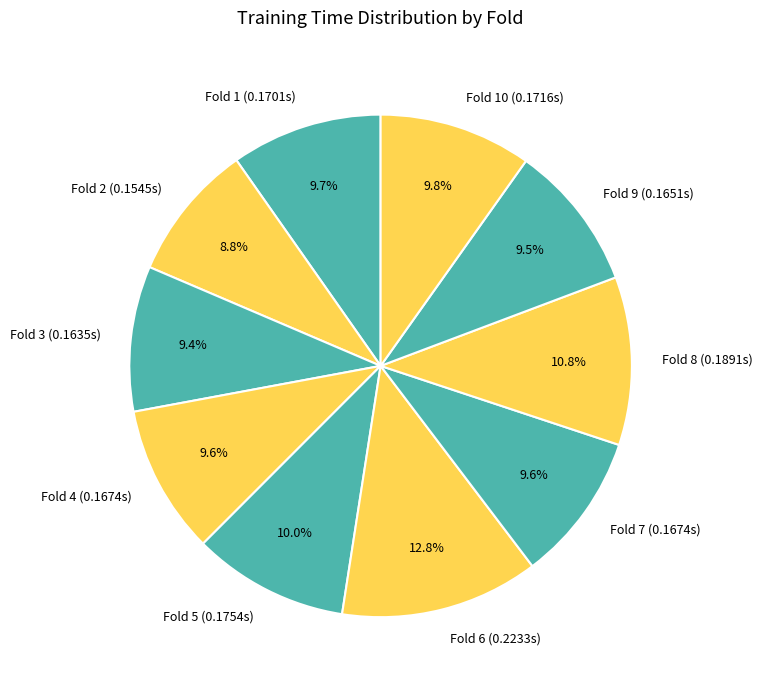

What is the largest slice in the pie chart?

Fold 6 (0.2233s)